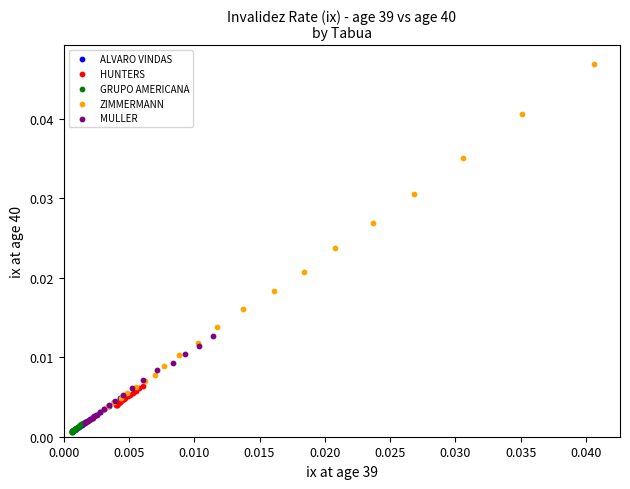

Which series has the widest spread of Y values?

ZIMMERMANN